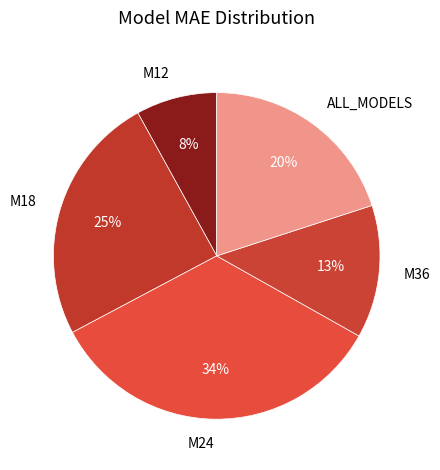

To the nearest percent, what is the difference between the ALL_MODELS and M24 slice percentages?

14%